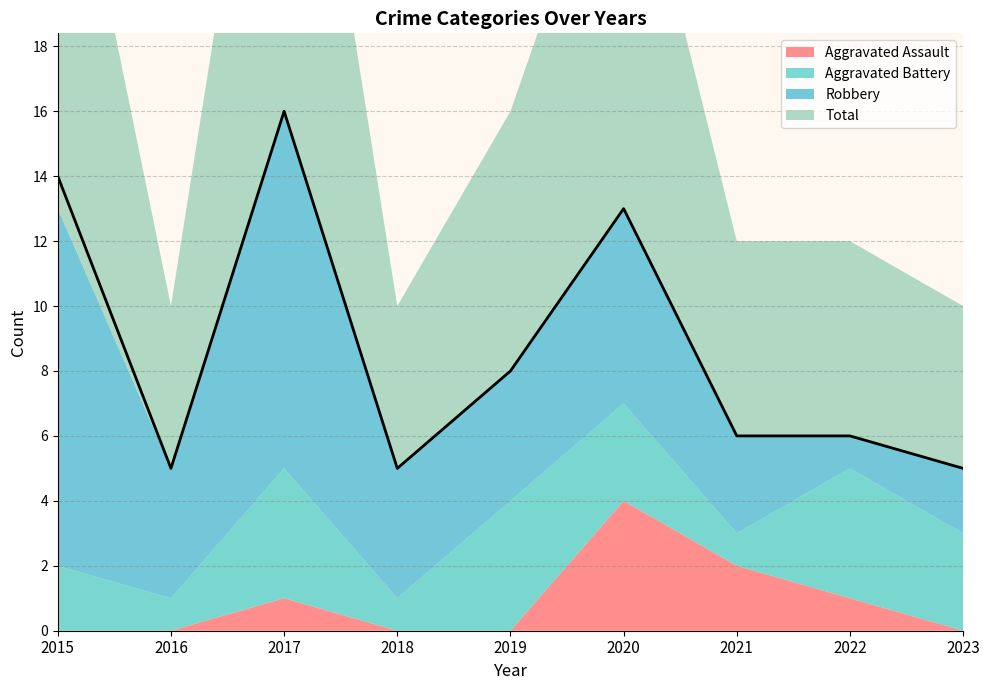

What is the difference between the highest and lowest values at 2017?

15